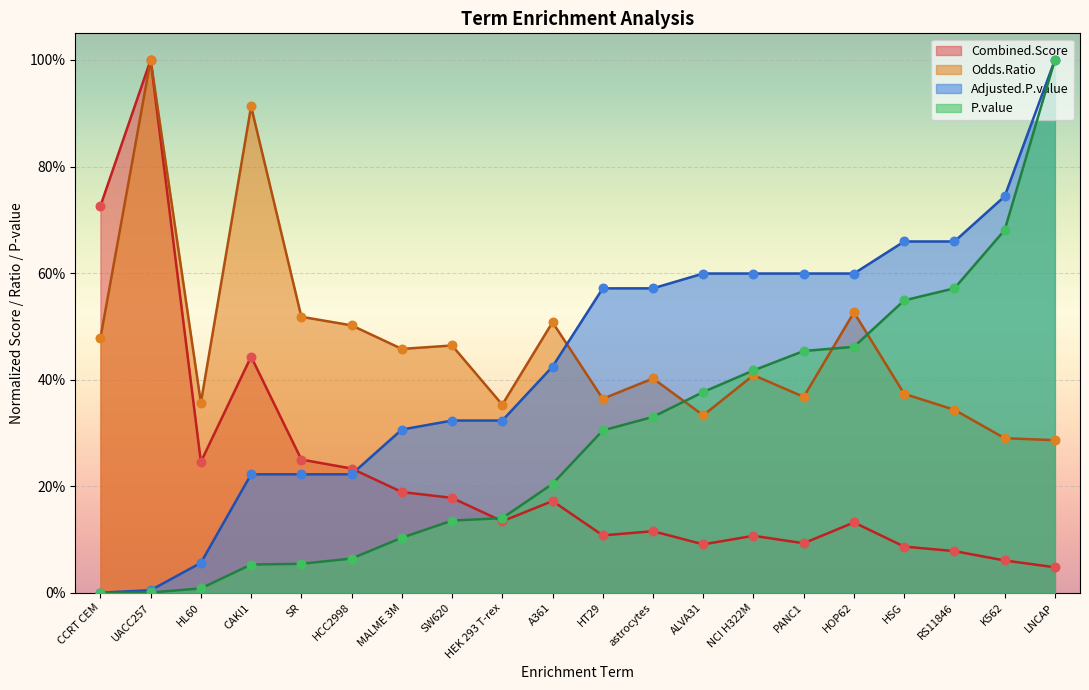

Is the value of Combined.Score at CCRT CEM greater than the value of Odds.Ratio at NCI H322M?

Yes